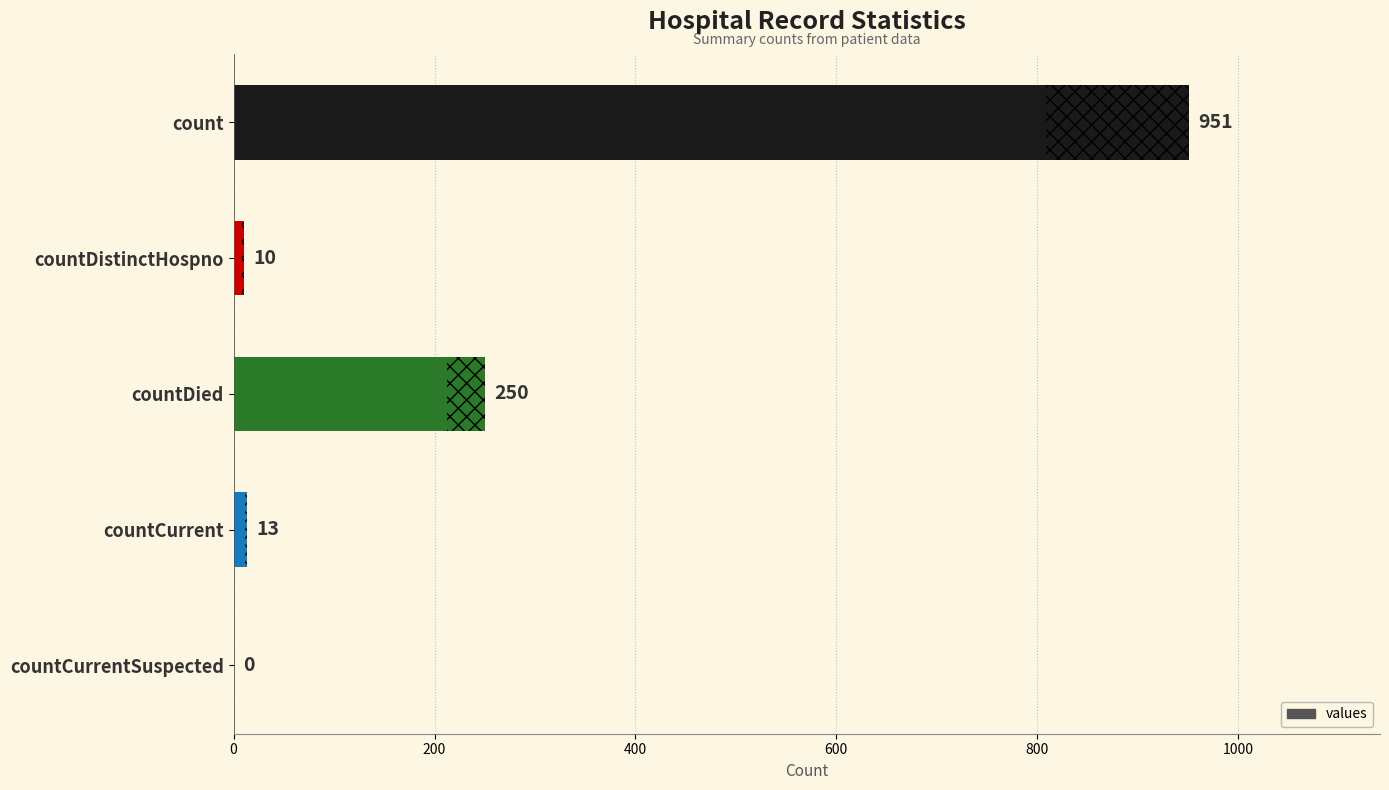

What is the difference between the values at countCurrent and countDistinctHospno?

3